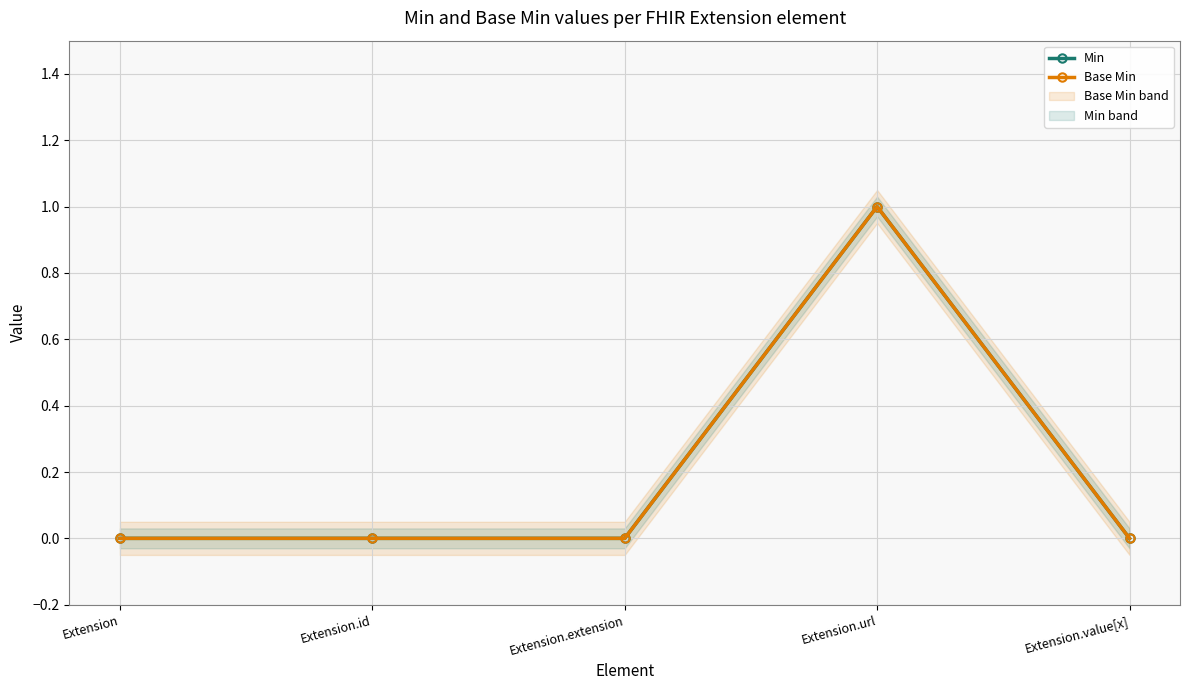

Which series has the largest total across all categories?

Min